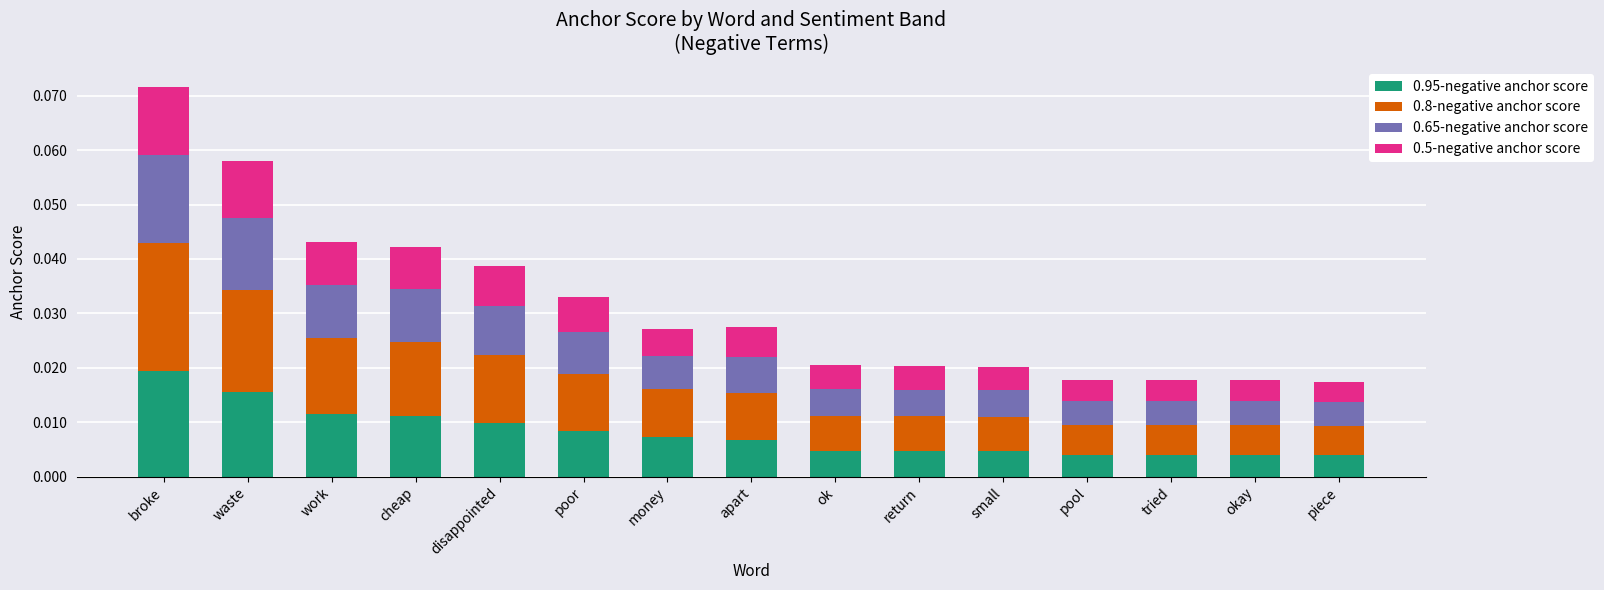

At which category is the sum across all series the highest?

broke